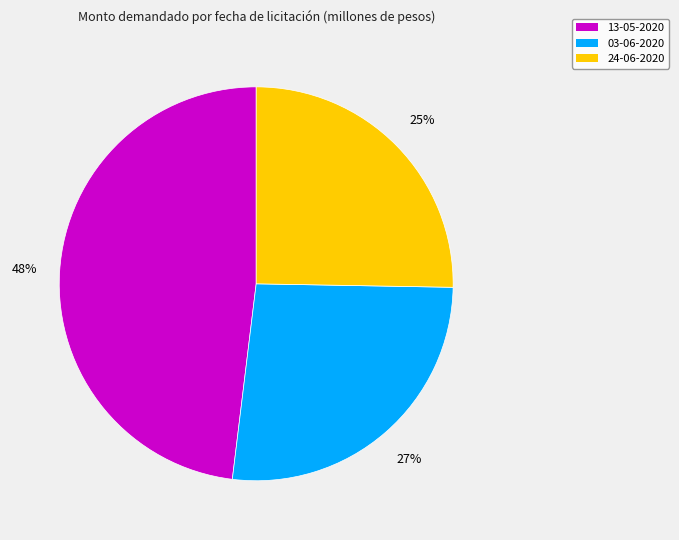

How many slices are in this pie chart?

3